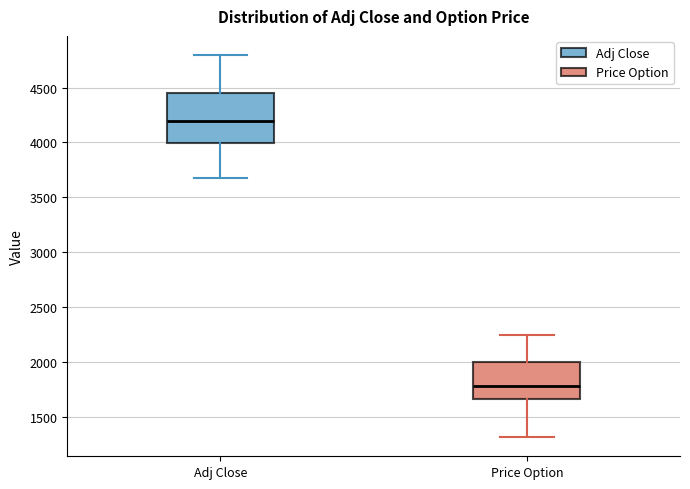

Where does the lower whisker of the box for Adj Close end on the y-axis? The values are not printed on the chart, so give them approximately, as read against the axis.

3700